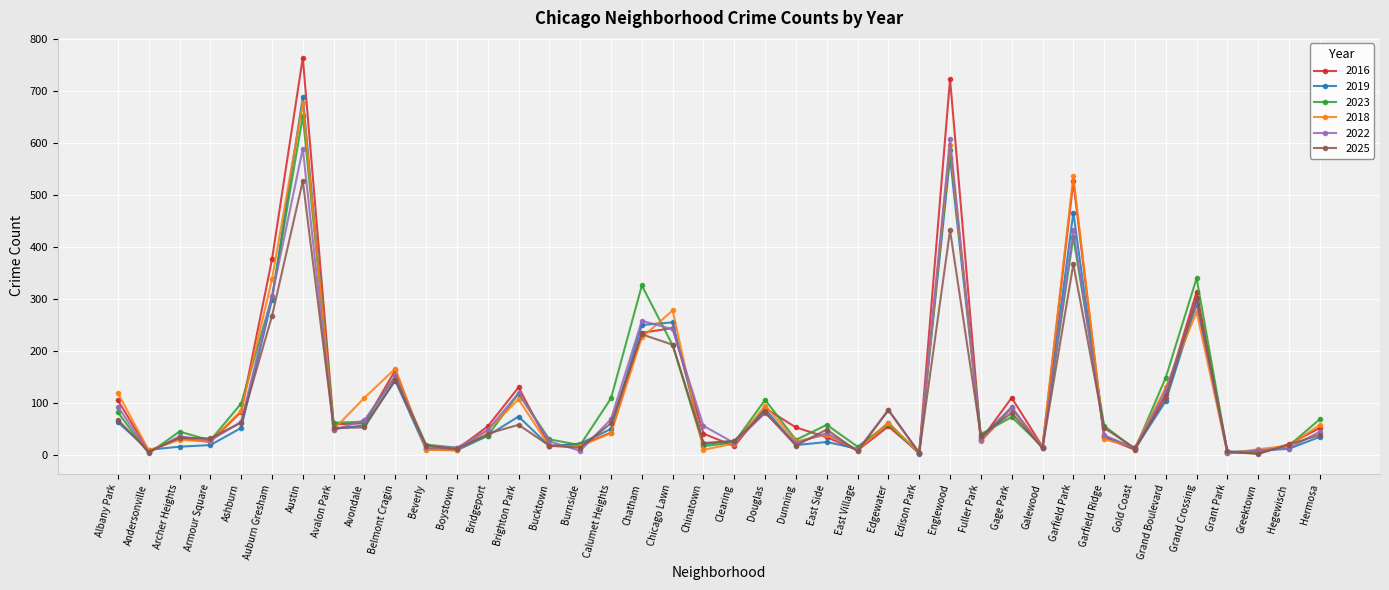

At which category is the sum across all series the highest?

Austin